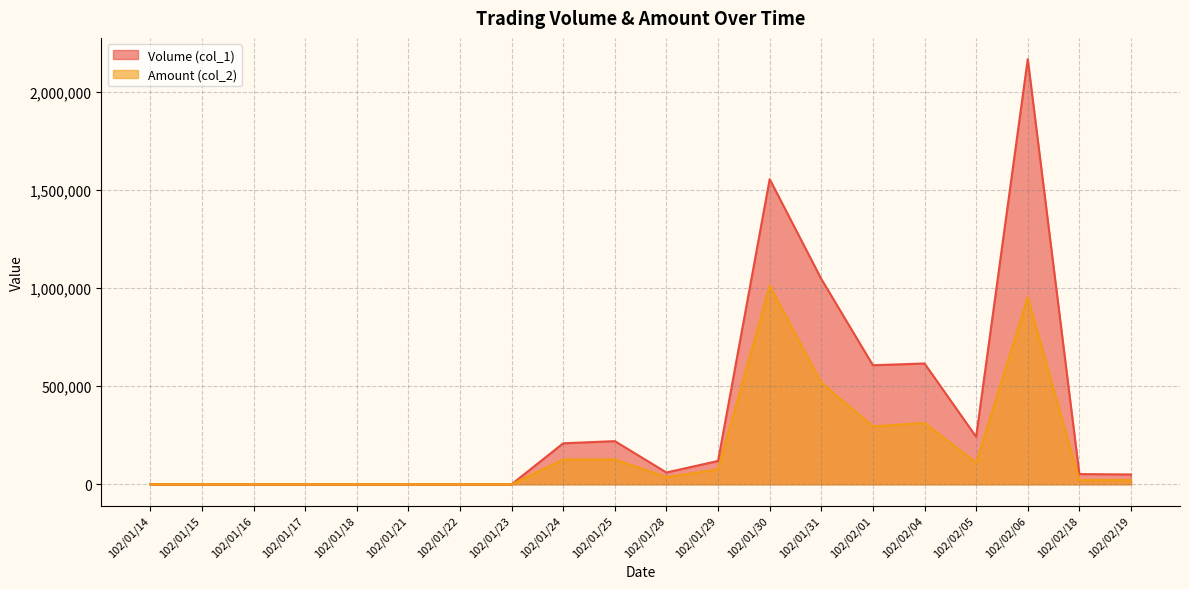

How many positive values does the Volume (col_1) series have?

12